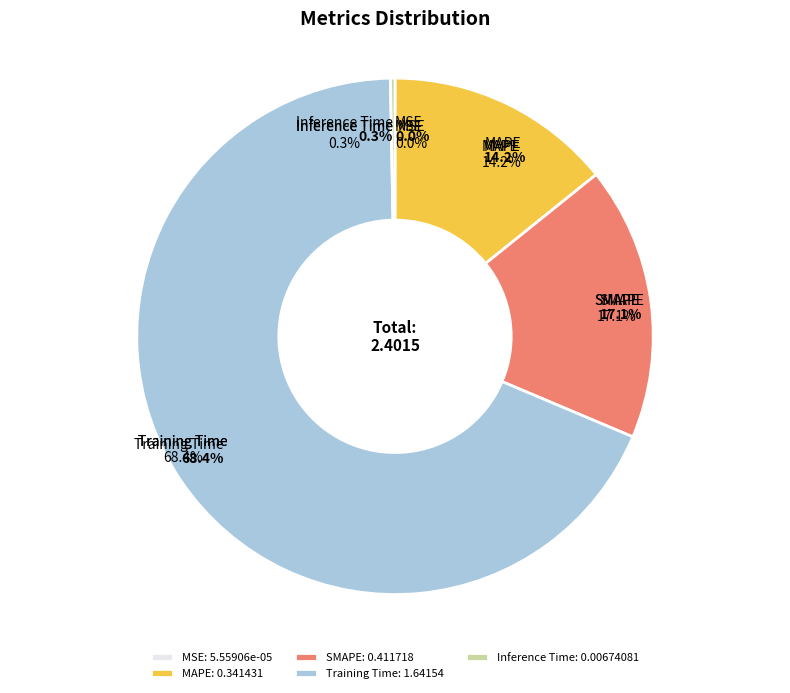

How many slices are in this pie chart?

5